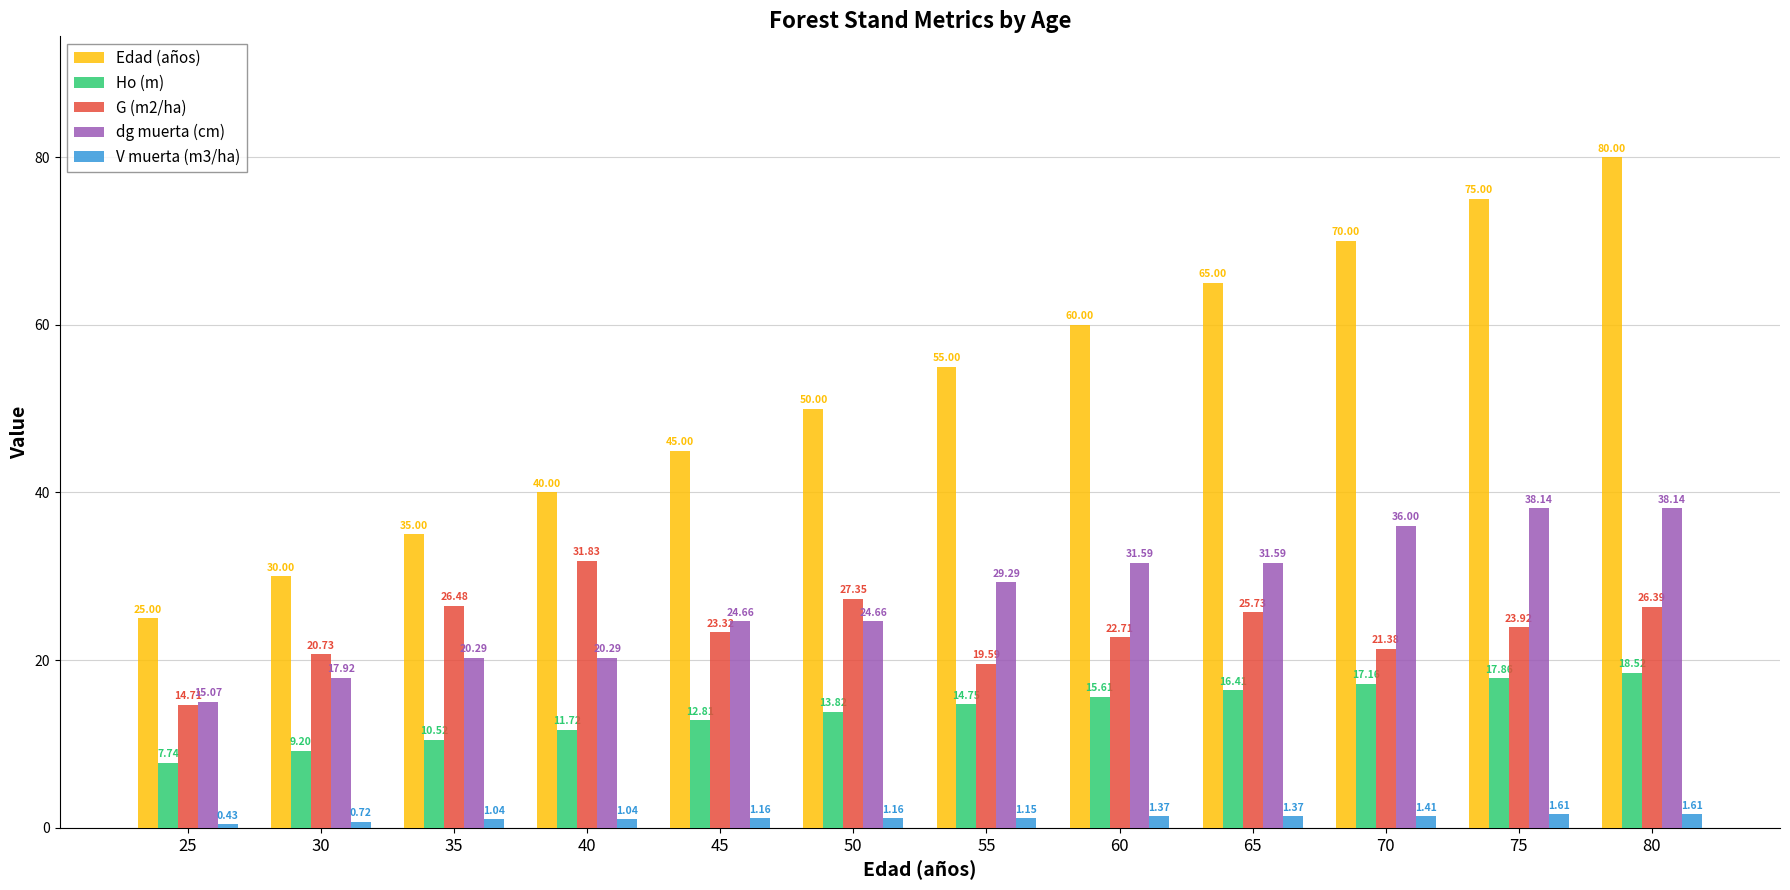

Which series has the largest range (max minus min)?

Edad (años)